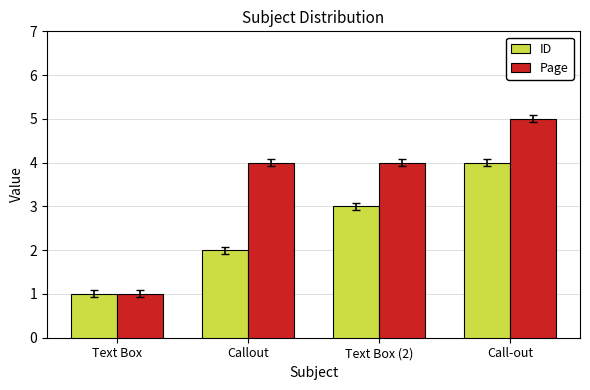

Count the number of data series in this chart.

2